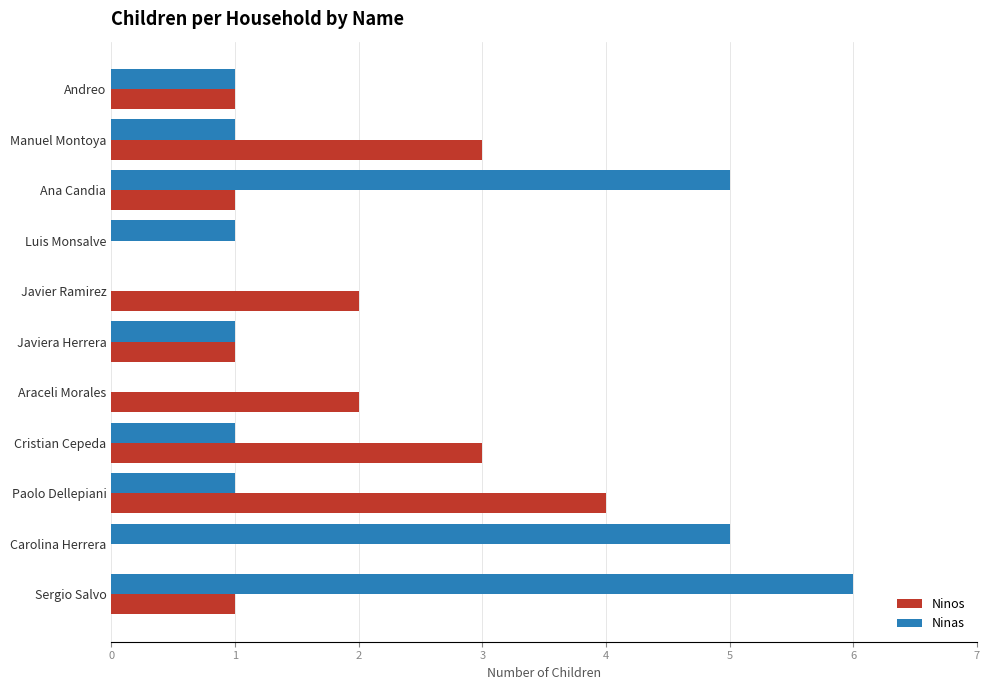

Is the value of Ninas at Carolina Herrera greater than the value of Ninos at Javier Ramirez?

Yes